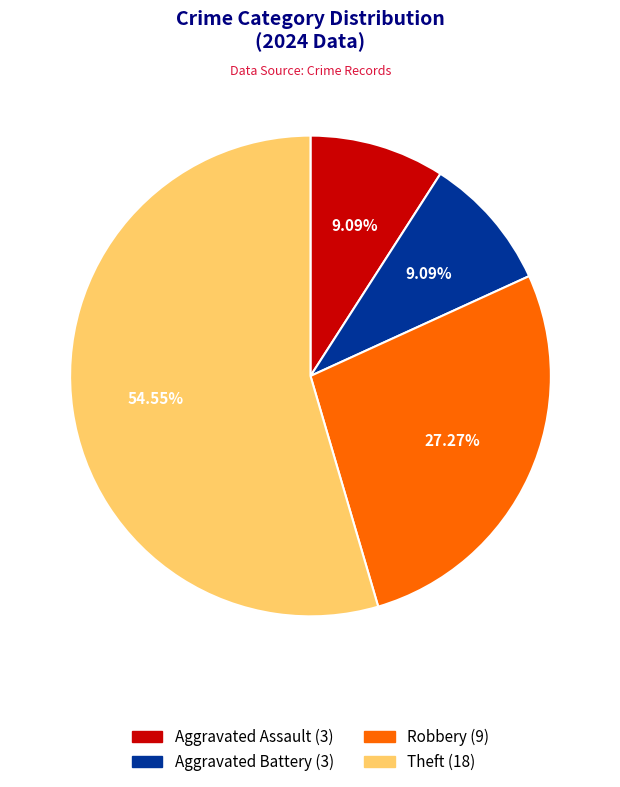

Which slice is the largest?

Theft